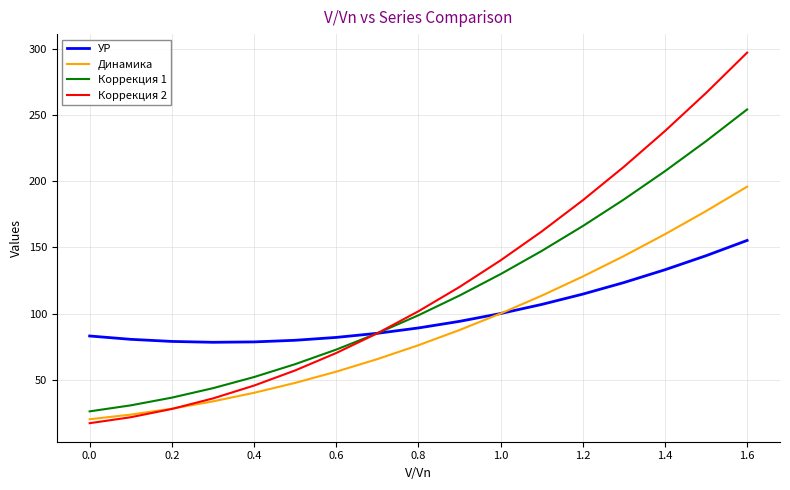

True or false: Динамика has more than 2 interior local peaks.

False